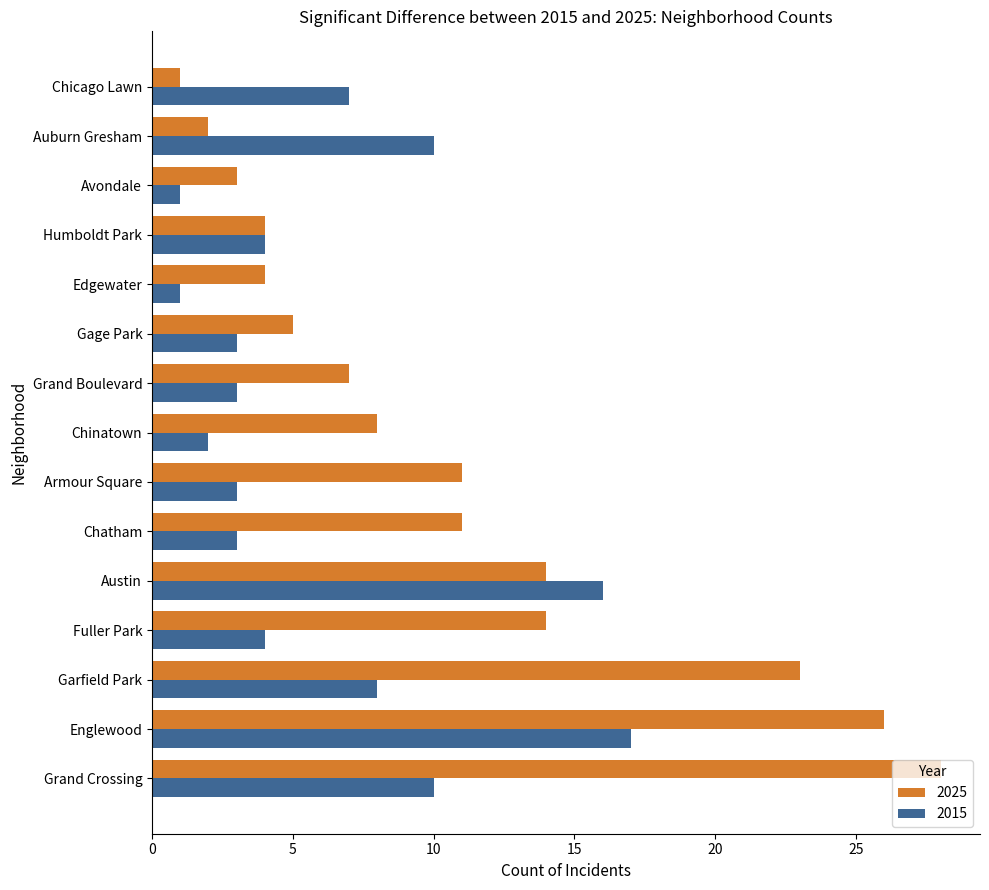

Is it true that 2015 equals 1 at Avondale?

True